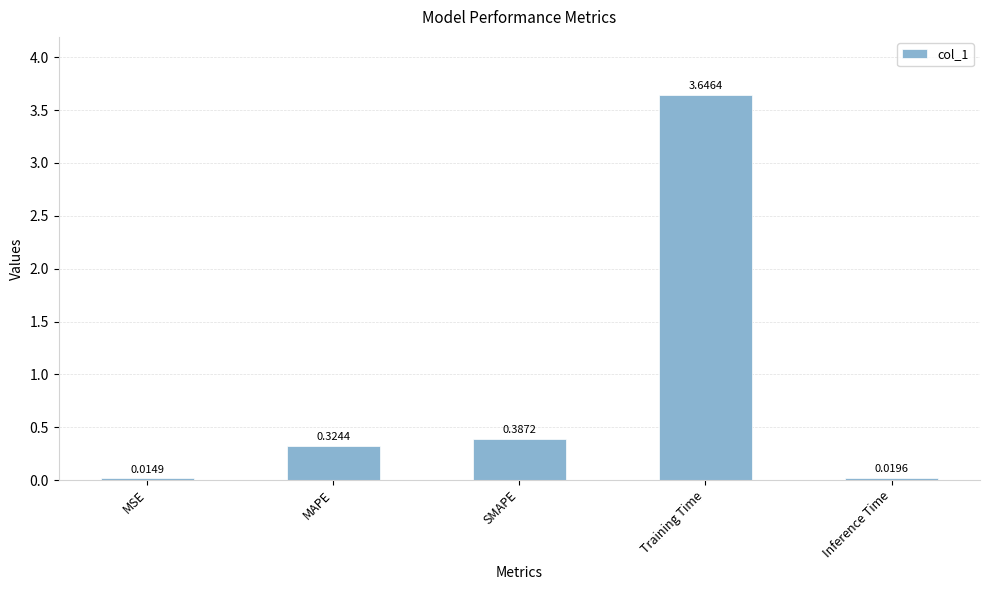

At which label is the value closest to 1?

SMAPE